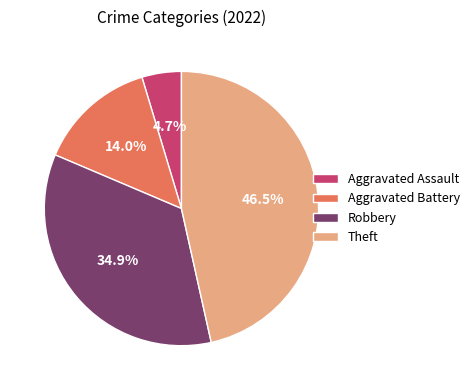

To the nearest percent, what is the difference between the Aggravated Battery and Robbery slice percentages?

21%